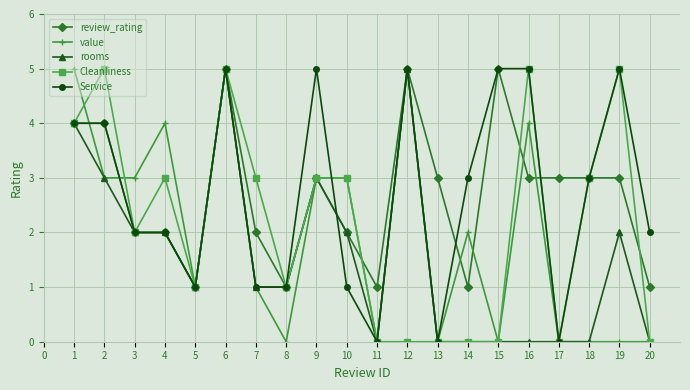

Count the number of categories in the chart.

20